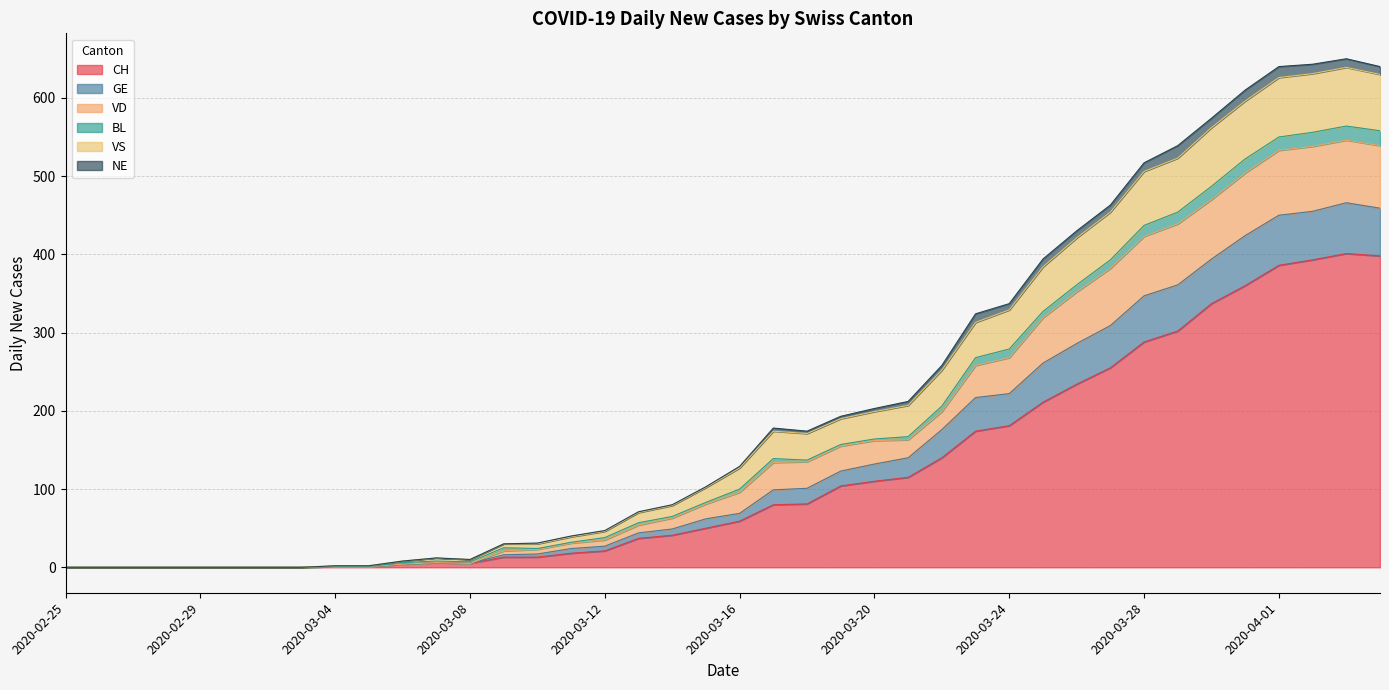

What is the maximum value for CH?

401